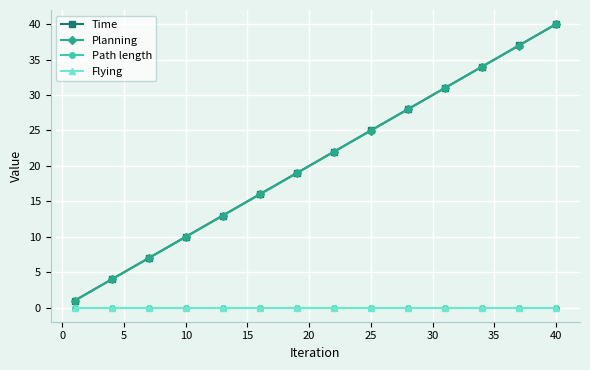

What is the maximum value for Planning?

40.0